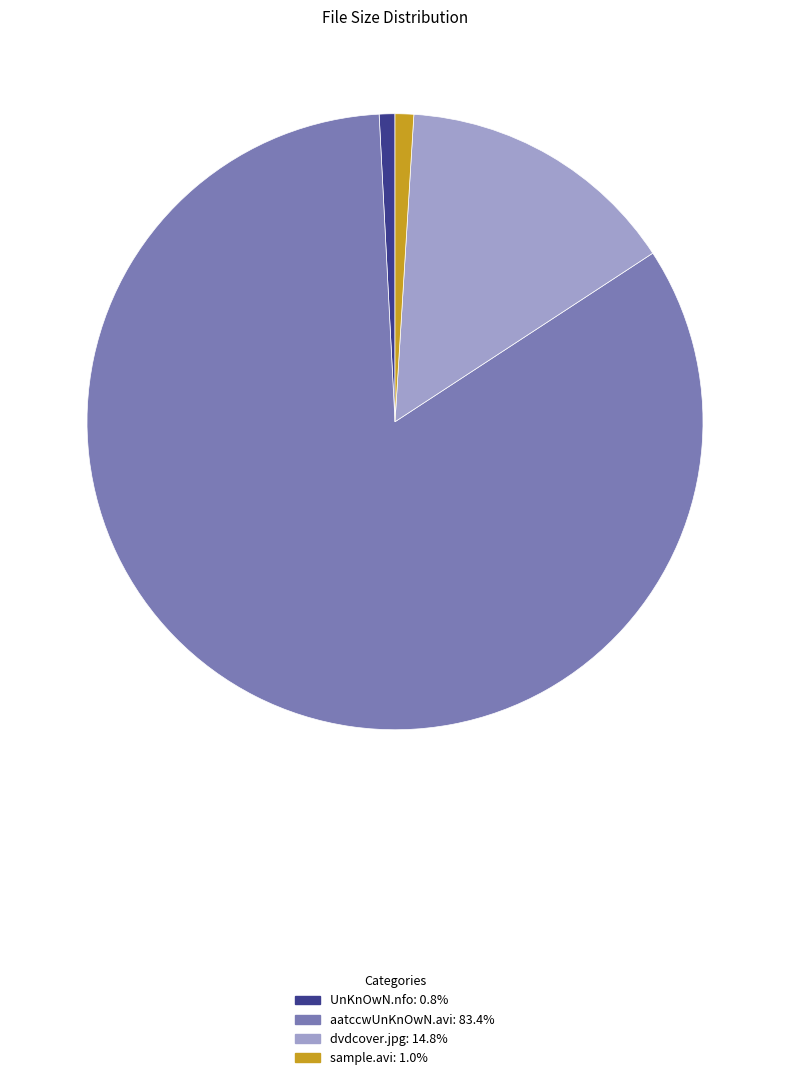

Which has a higher value, UnKnOwN.nfo or aatccwUnKnOwN.avi?

aatccwUnKnOwN.avi